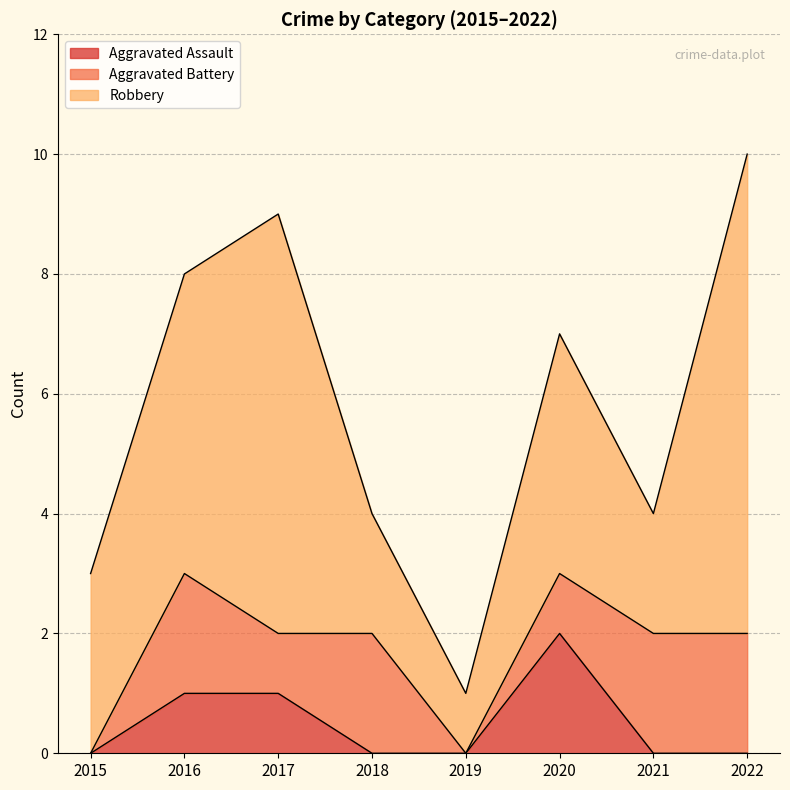

Which series has the largest range (max minus min)?

Robbery